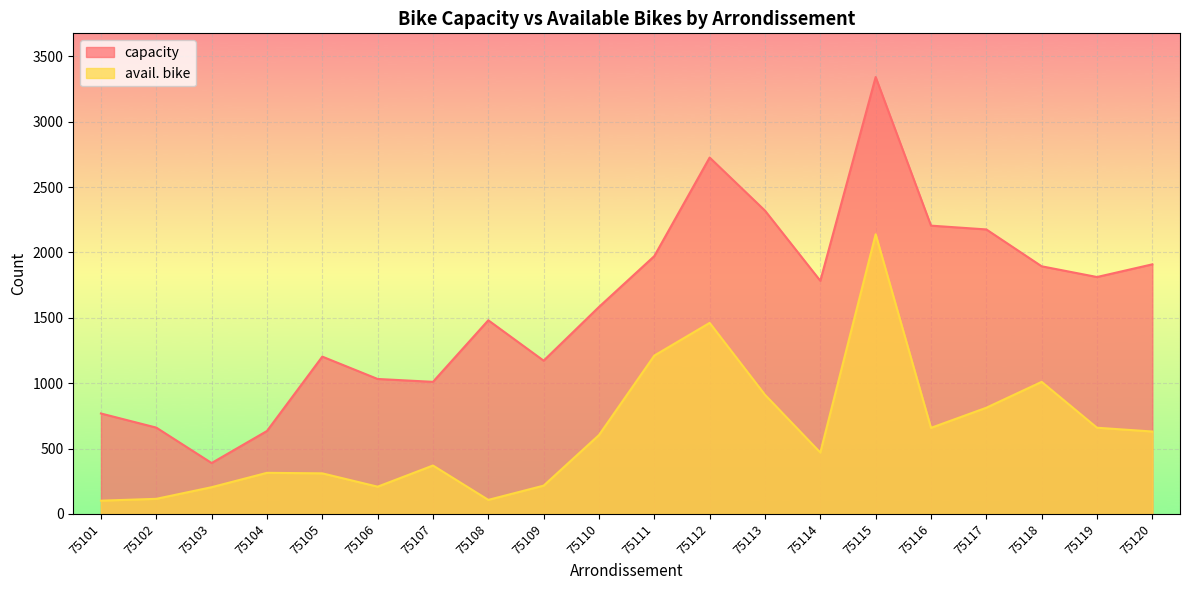

Where is the first local maximum for capacity?

75105